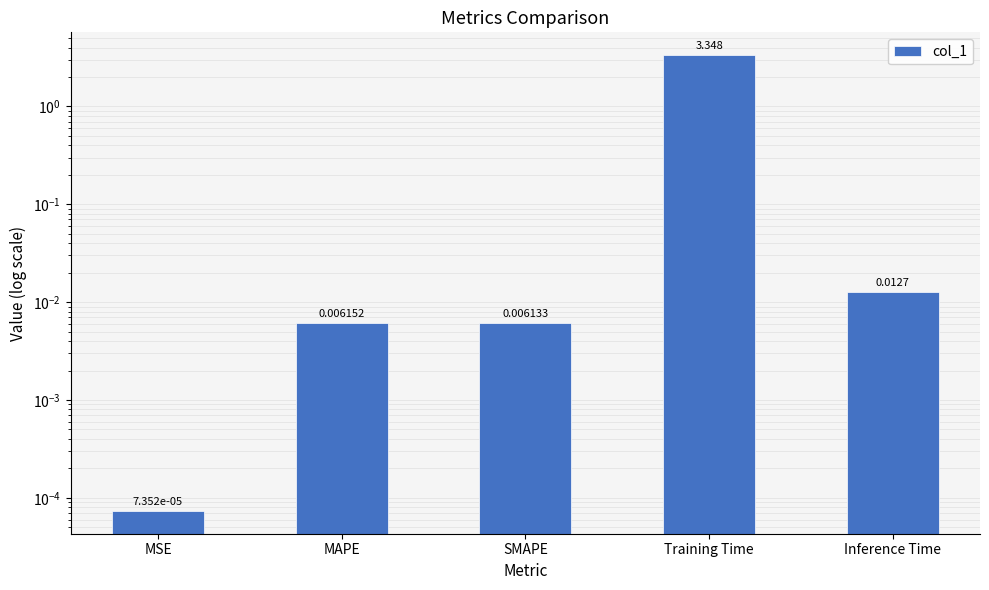

What is the sum of the values at MSE and Training Time?

3.3